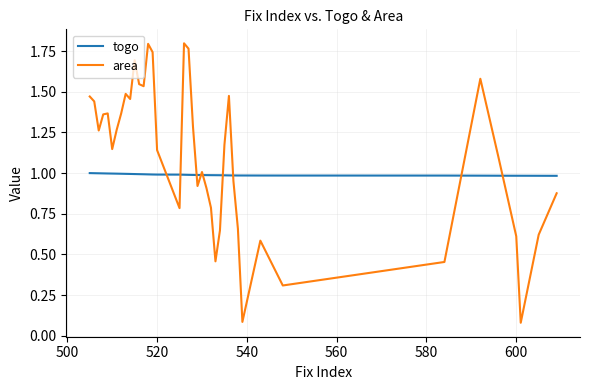

What are all the series names shown in the legend?

togo, area